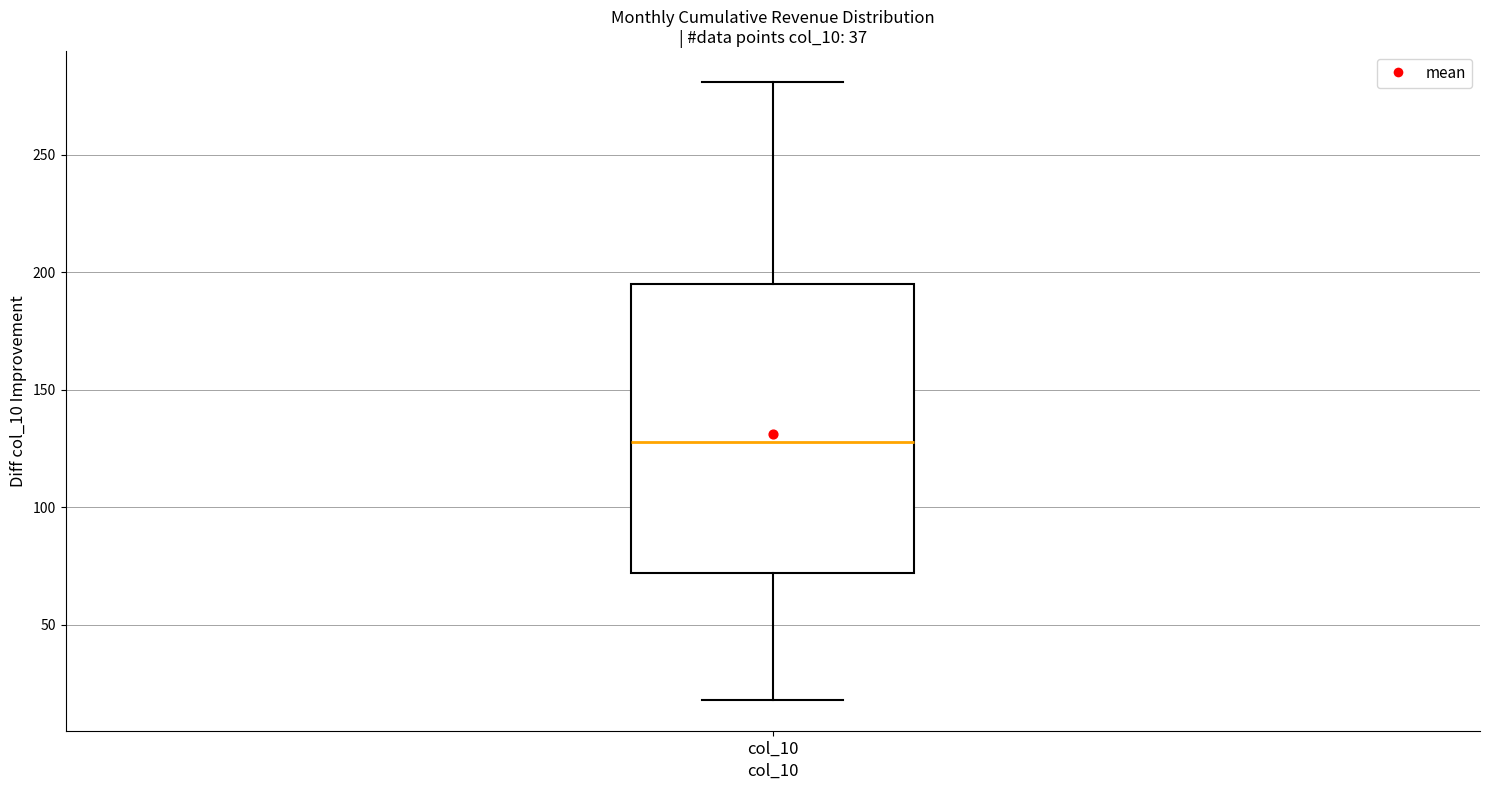

Read this box plot against the y-axis: the position of the median line, the range covered by the box, and the ends of both whiskers. The values are not printed on the chart, so give them approximately, as read against the axis.

median 130, box 70 to 195, whiskers 20 to 280